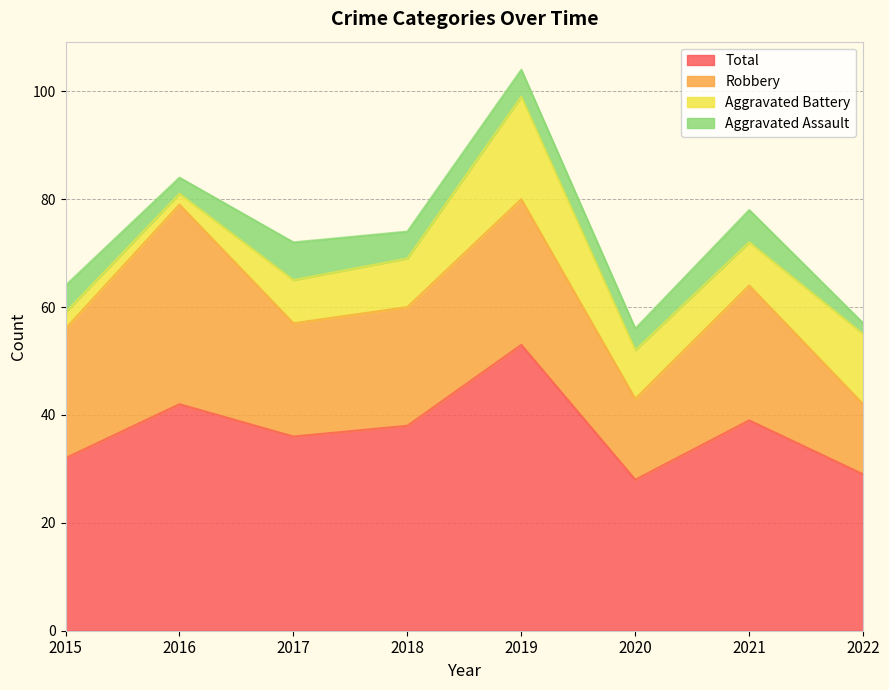

Is it true that Robbery equals 48 at 2019?

False